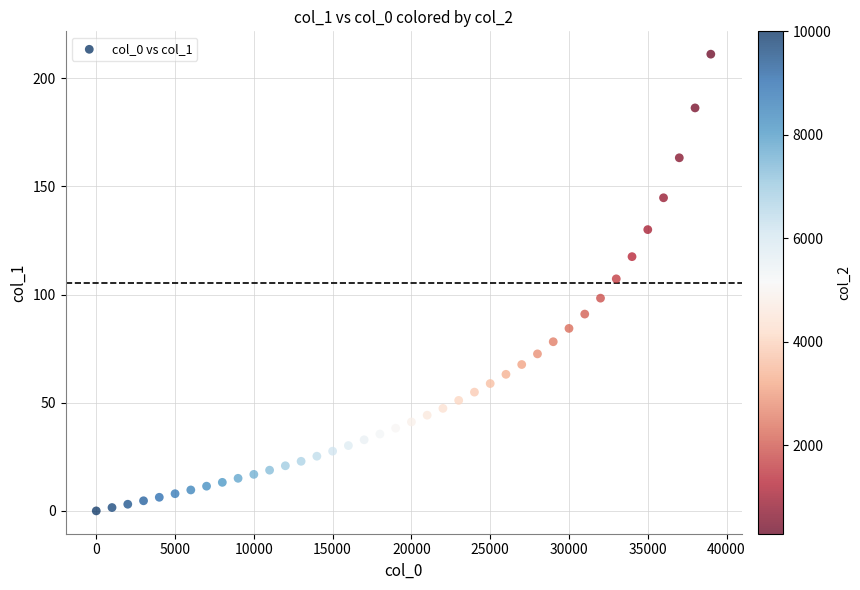

What is the range of Y values (max minus min)?

211.2